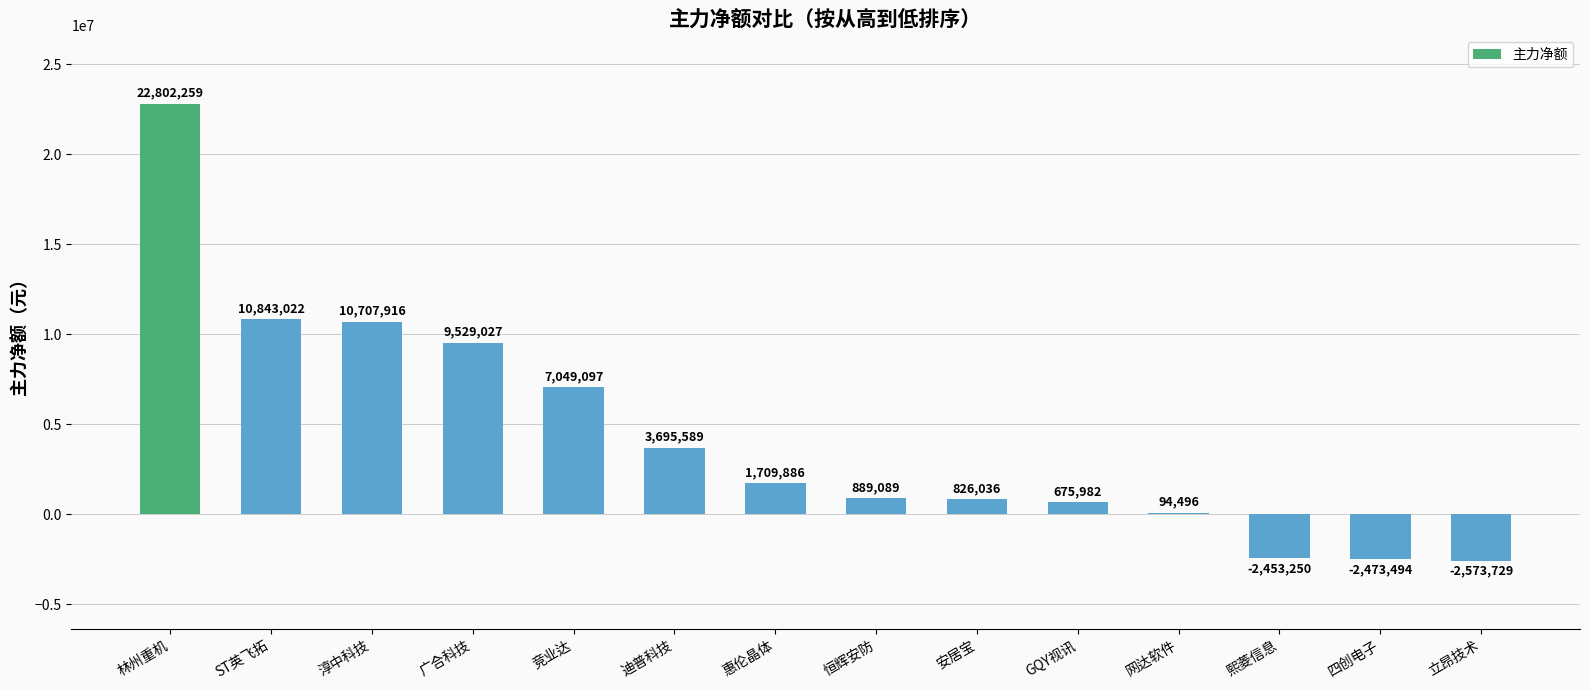

Reading left to right, extract all data points from this chart.

林州重机=22802259	ST英飞拓=10843022	淳中科技=10707916	广合科技=9529027	竞业达=7049097	迪普科技=3695589	惠伦晶体=1709886	恒辉安防=889089	安居宝=826036	GQY视讯=675982	网达软件=94496	熙菱信息=-2453250	四创电子=-2473494	立昂技术=-2573729